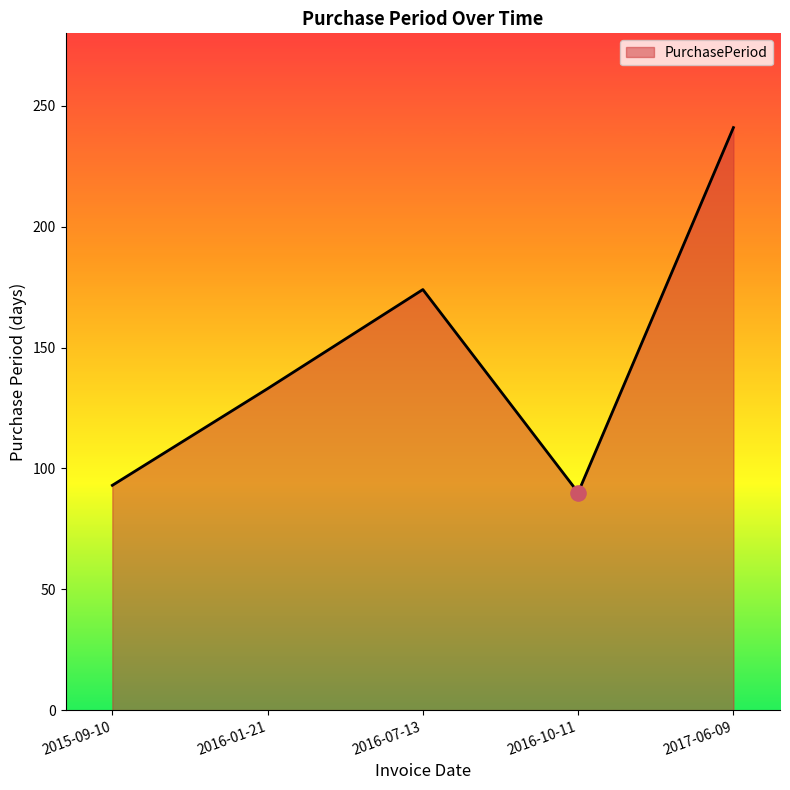

What is the change in value from 2016-10-11 to 2017-06-09?

+151